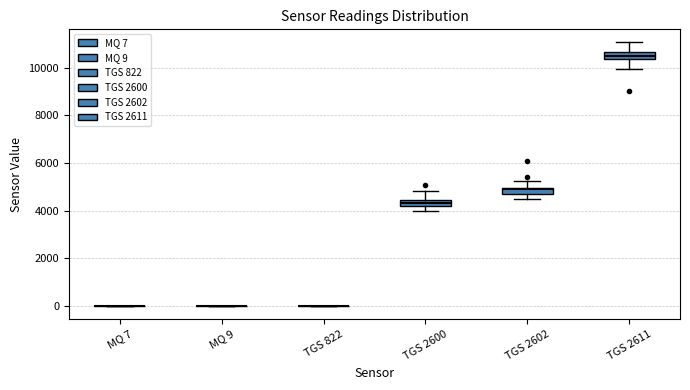

Where does the upper whisker of the box for TGS 2600 end on the y-axis? The values are not printed on the chart, so give them approximately, as read against the axis.

4800